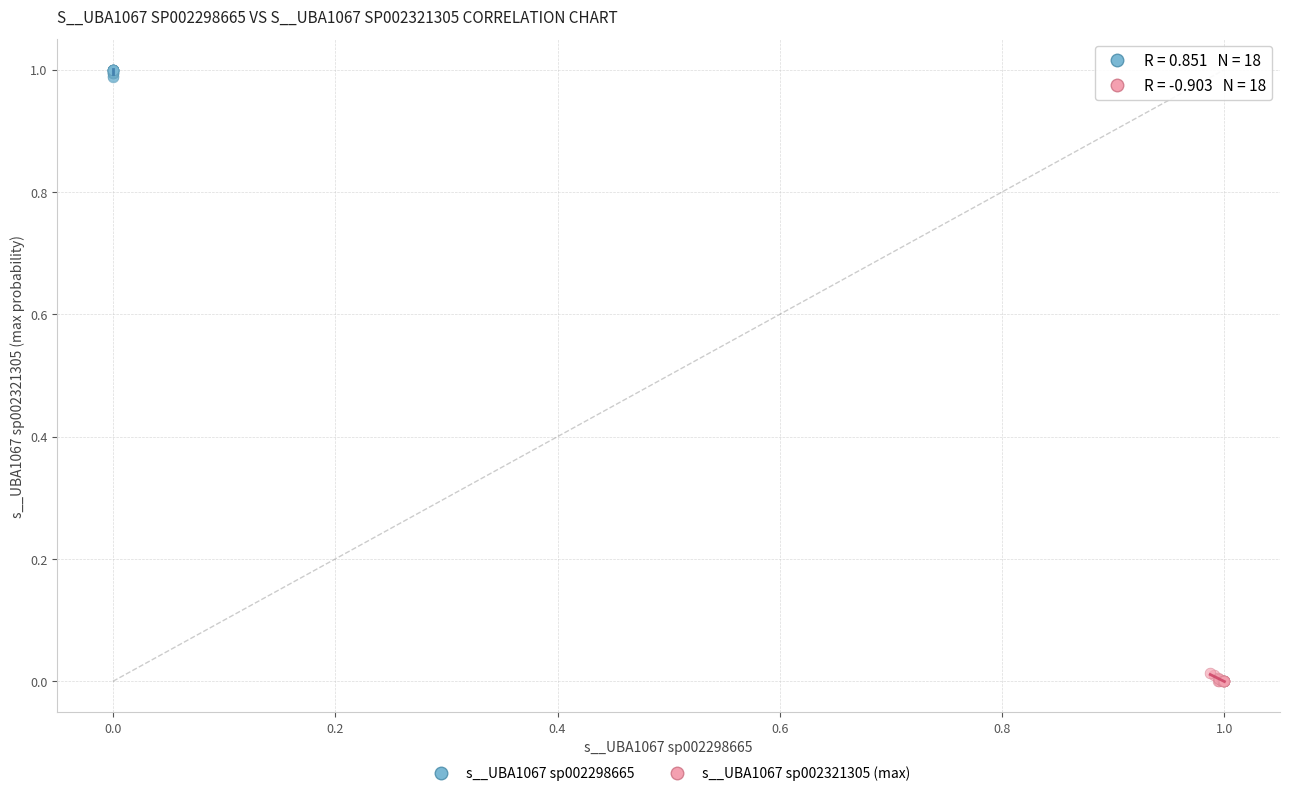

Which series contains the highest Y value?

s__UBA1067 sp002298665